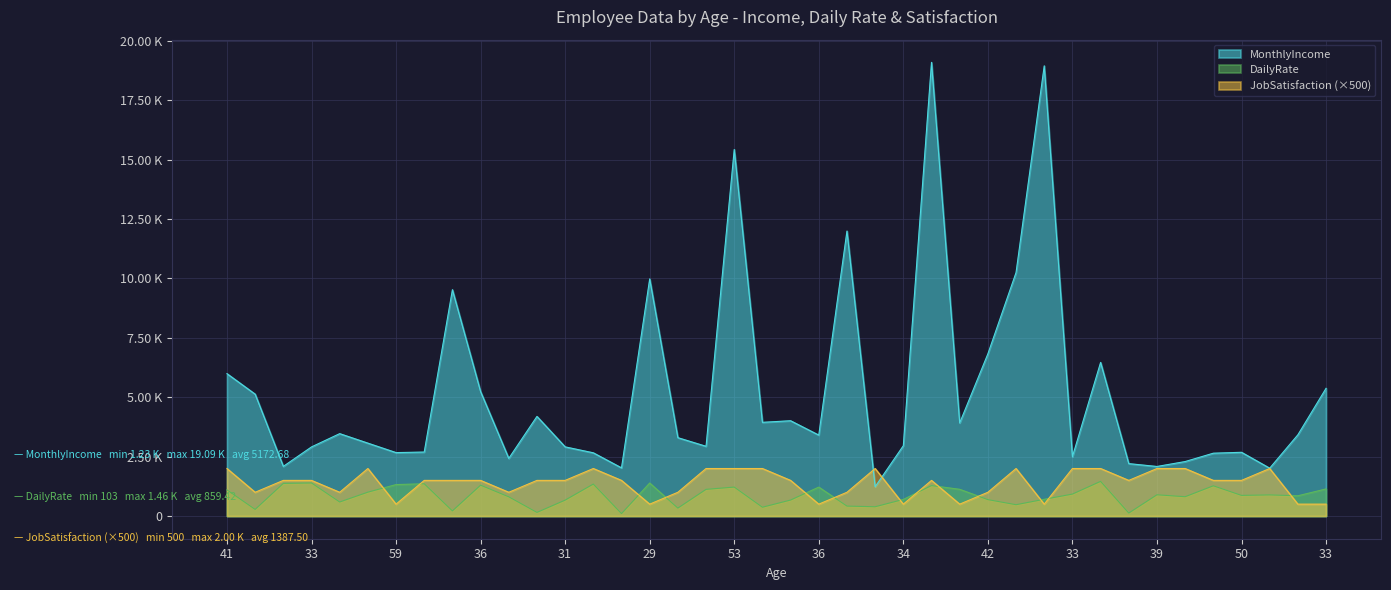

Is the value of DailyRate at 29 greater than the value of MonthlyIncome at 43?

No